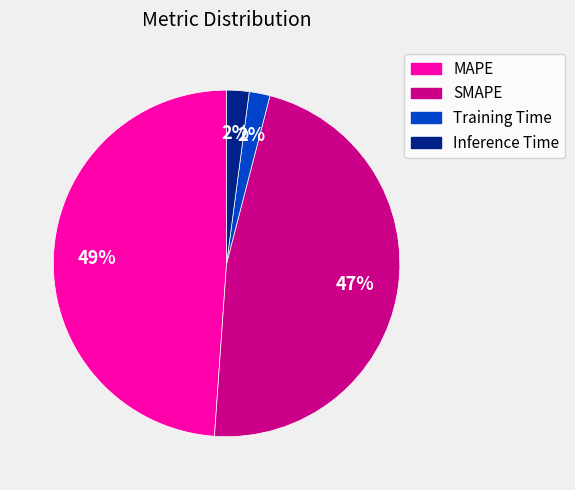

The MAPE slice represents 49% of the pie. True or false?

True